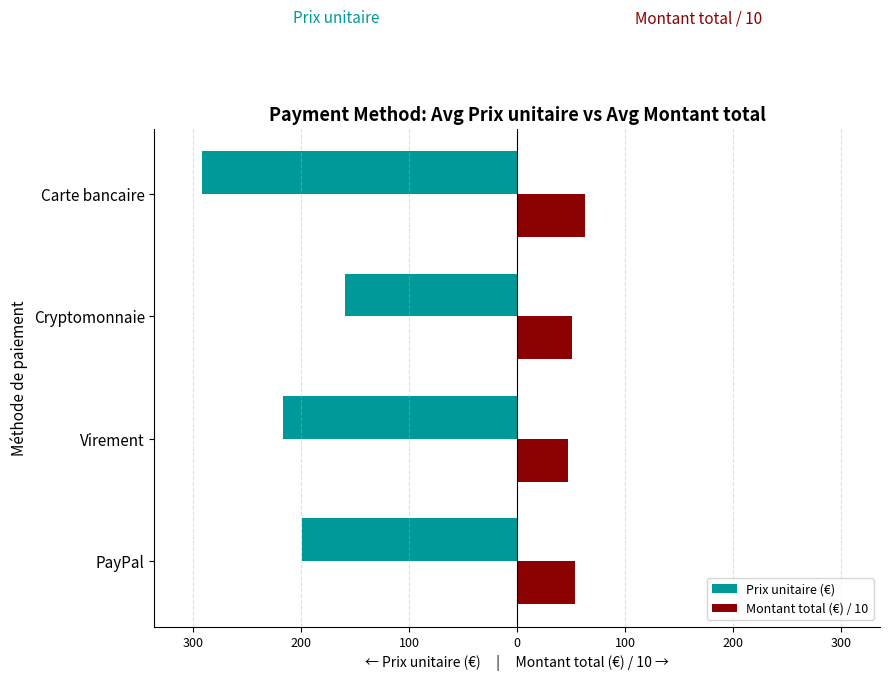

What are all the series names shown in the legend?

Prix unitaire (€), Montant total (€) / 10